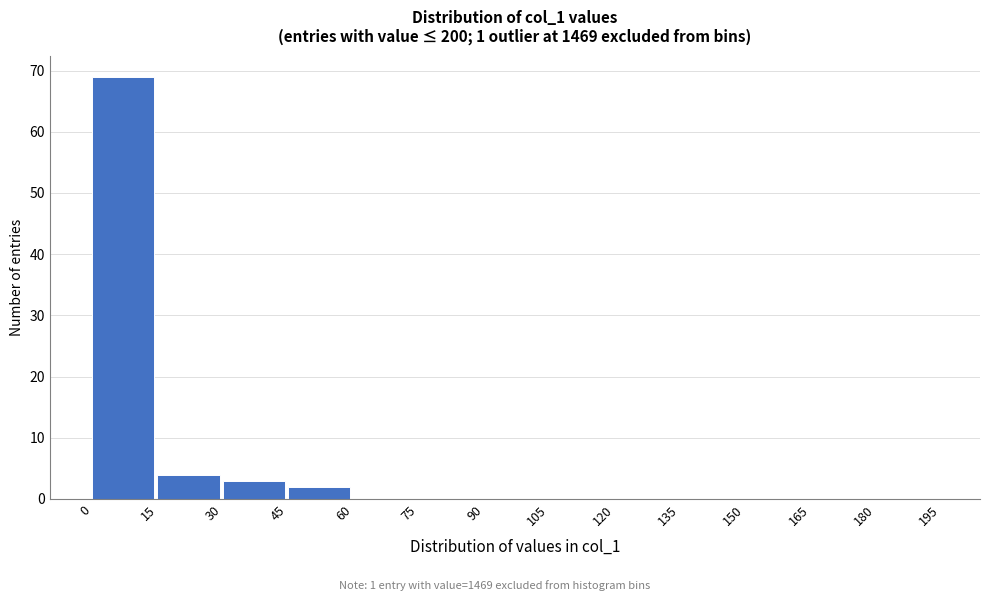

What is the height of the bar covering 30 to 45 on the x-axis? The values are not printed on the chart, so give them approximately, as read against the axis.

3